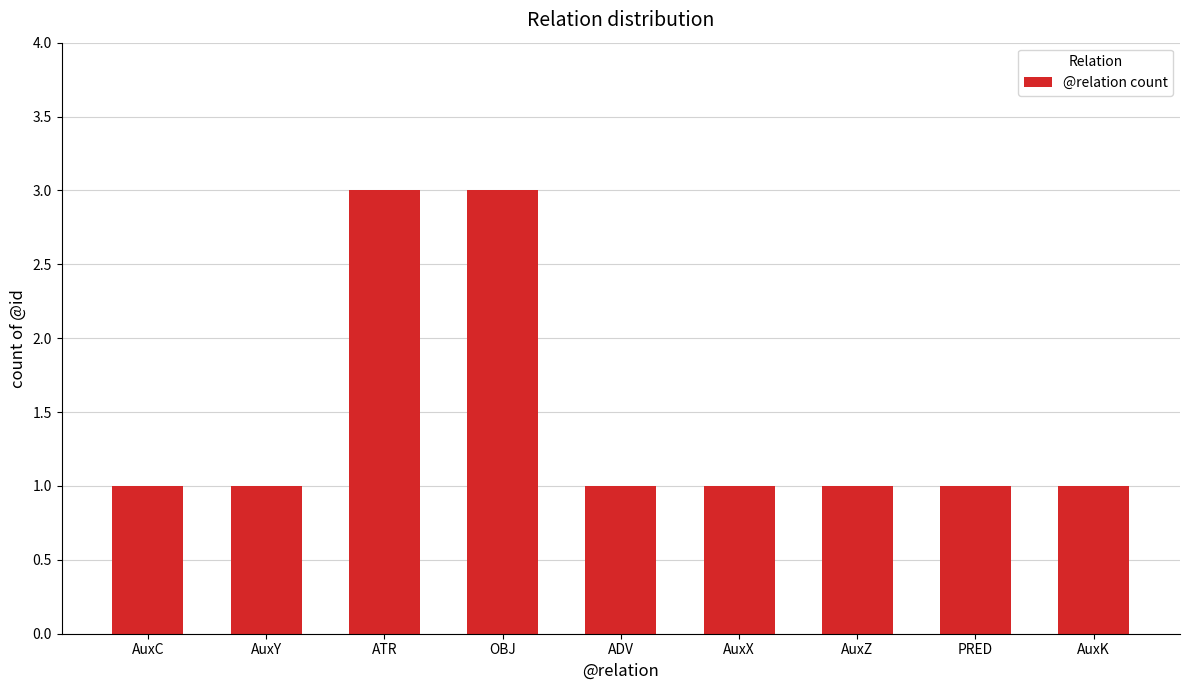

What is the ratio of the value at AuxK to the value at PRED?

1.0